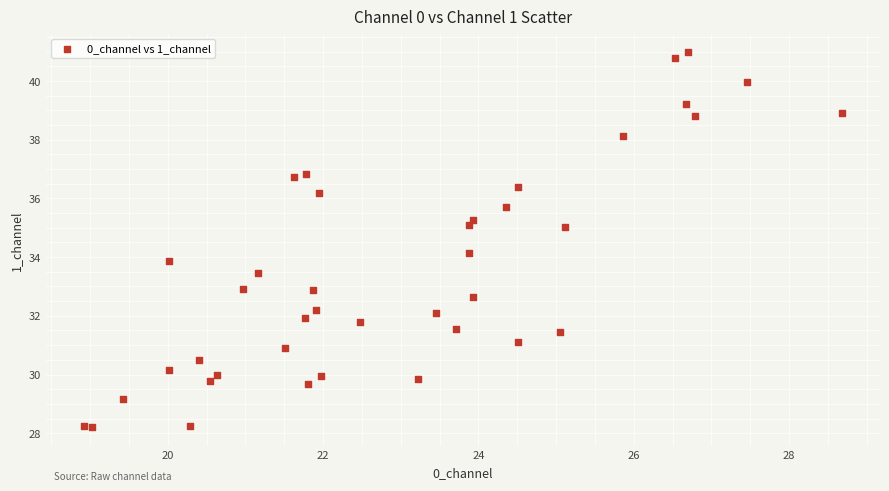

What is the range of Y values (max minus min)?

12.8